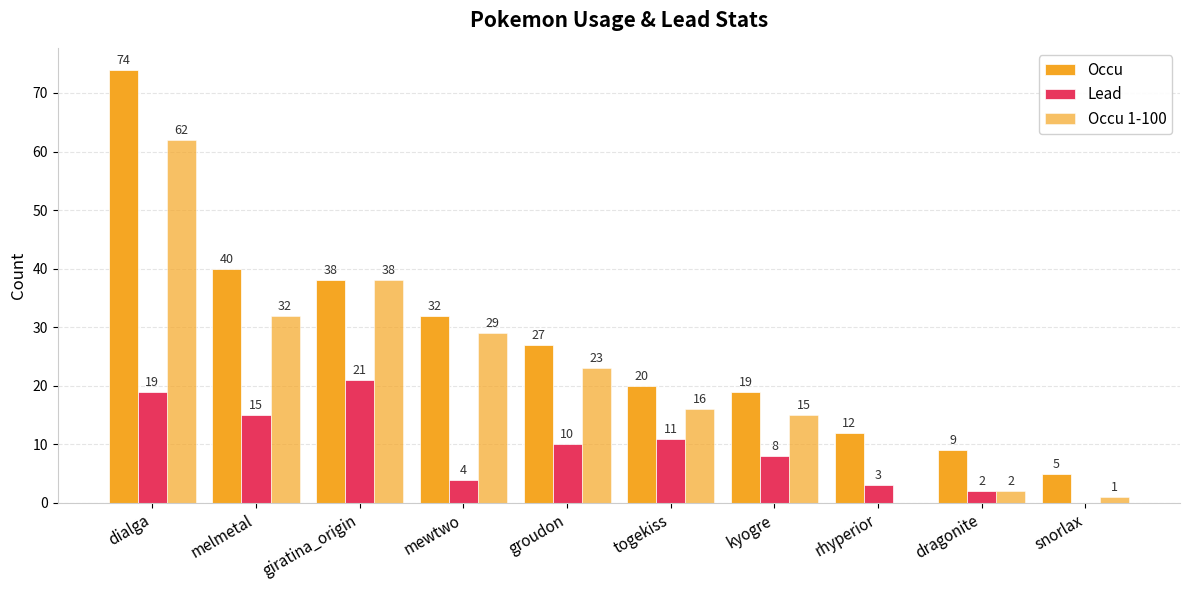

Which has a higher value, mewtwo or melmetal?

melmetal